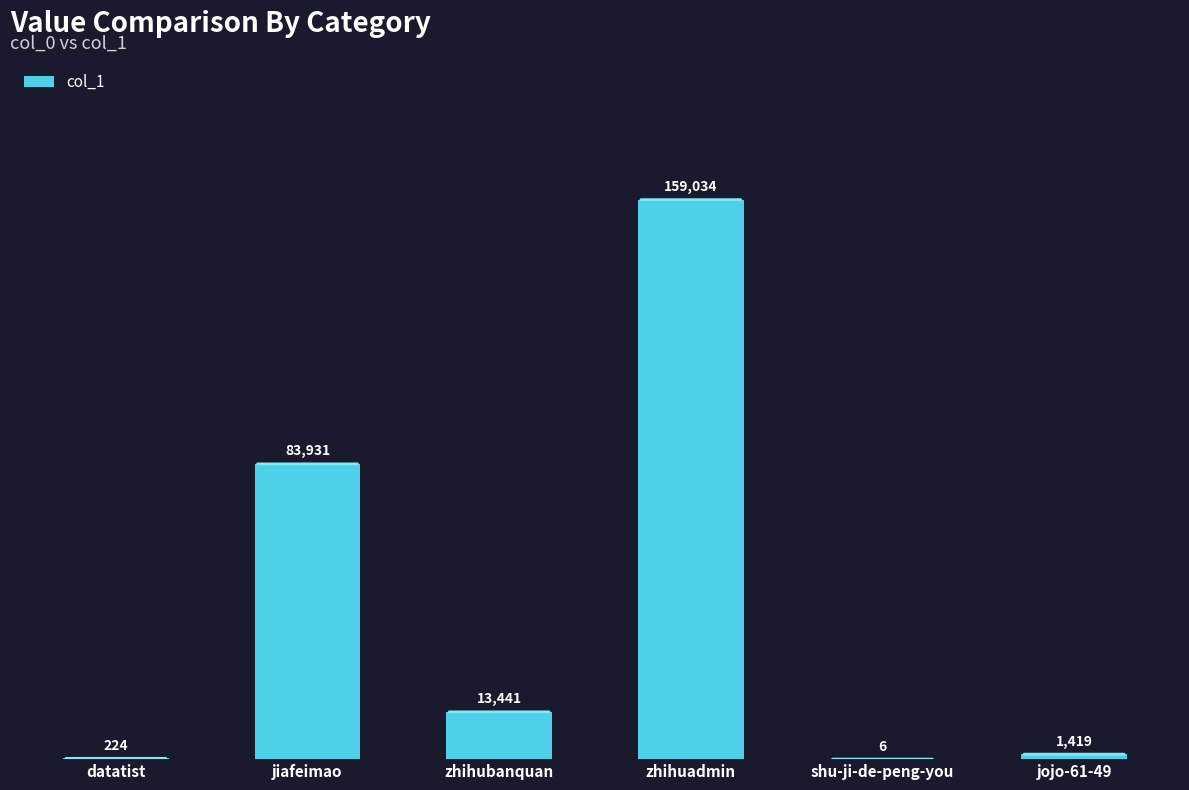

Reading left to right, extract all data points from this chart.

datatist=224	jiafeimao=83931	zhihubanquan=13441	zhihuadmin=159034	shu-ji-de-peng-you=6	jojo-61-49=1419